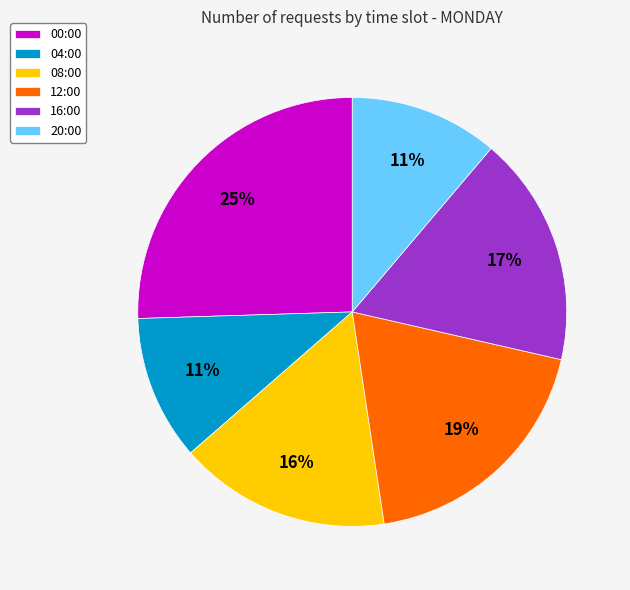

Which category has the biggest portion of the pie?

00:00